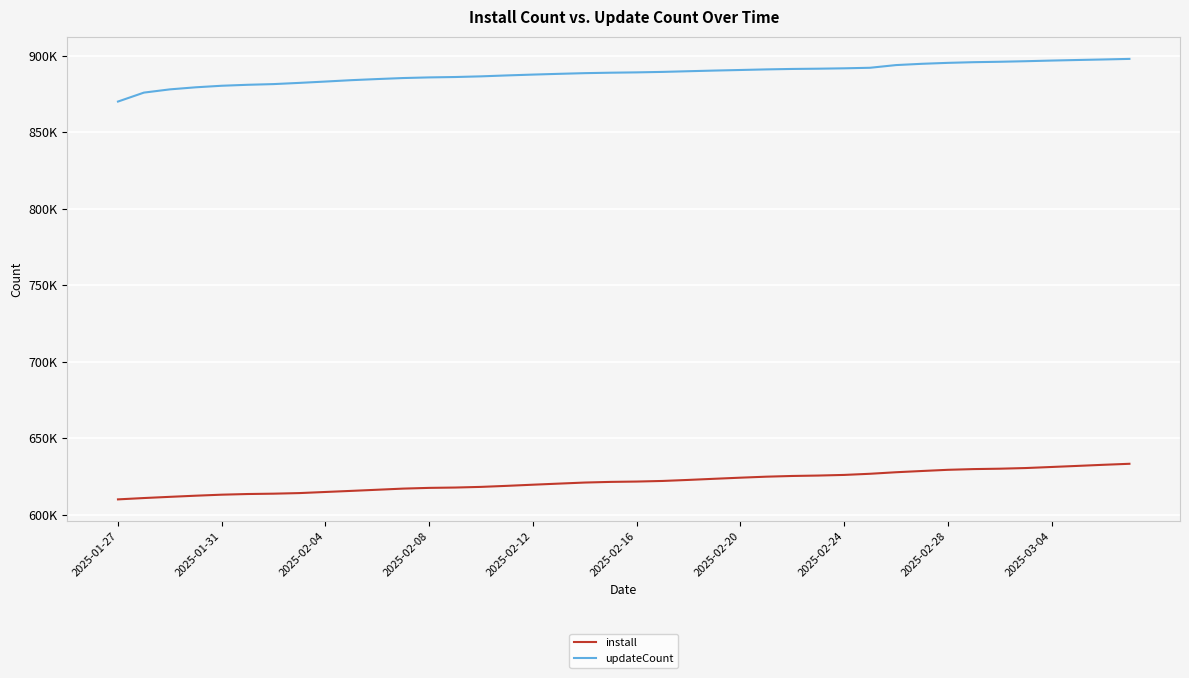

What is the minimum value shown in the chart?

609925